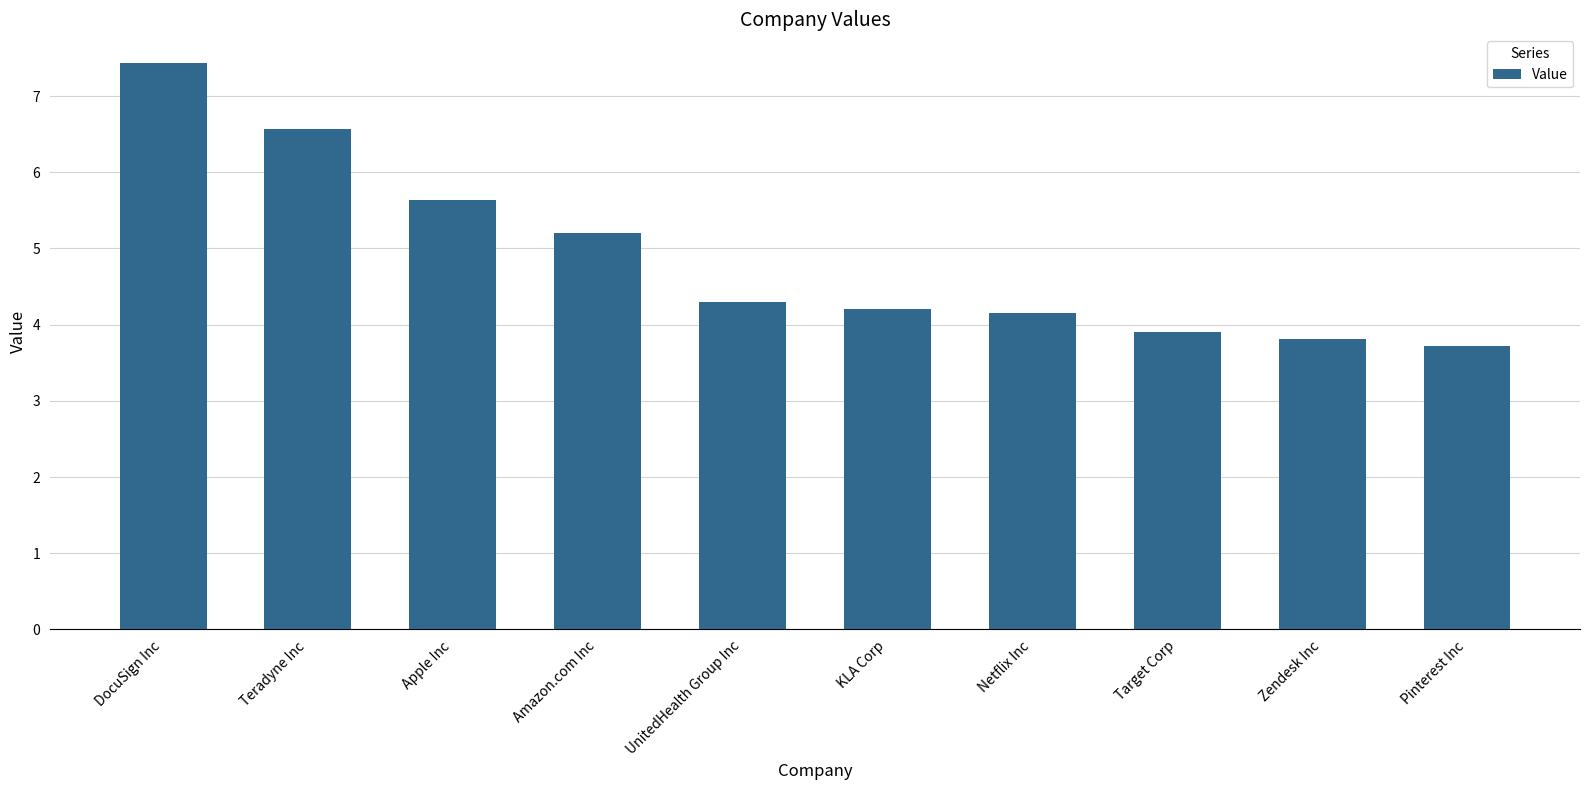

Is it true that the value at Zendesk Inc is 6.5?

False